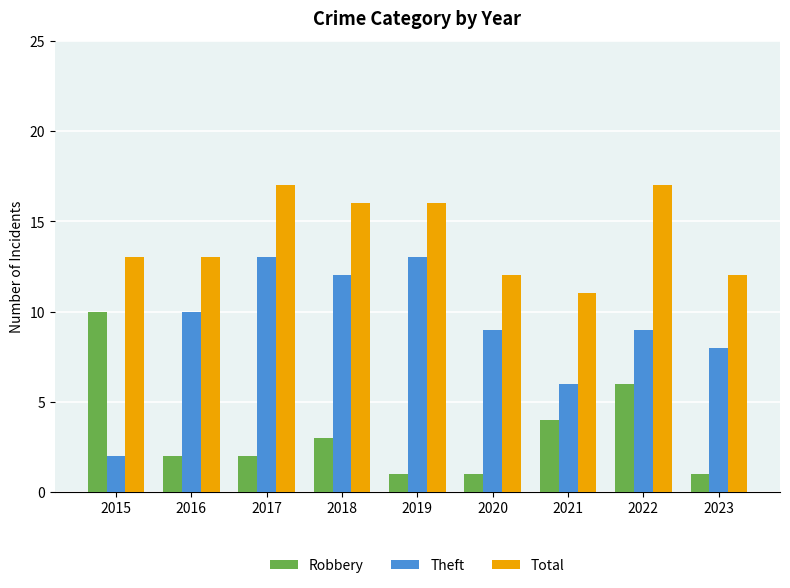

Reading left to right, extract all data points from this chart.

Robbery: 10	2	2	3	1	1	4	6	1
Theft: 2	10	13	12	13	9	6	9	8
Total: 13	13	17	16	16	12	11	17	12